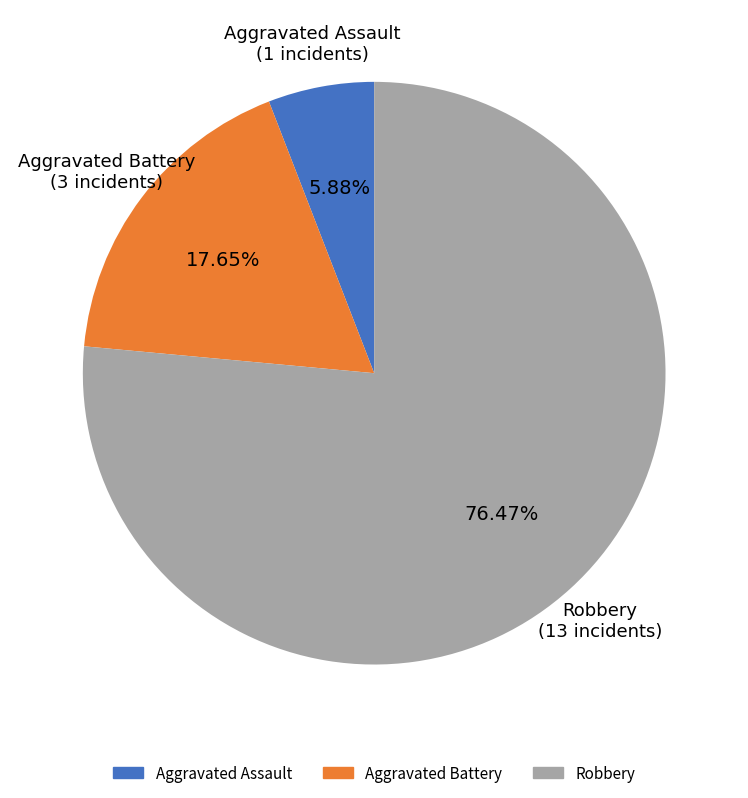

Rank the categories by value from lowest to highest.

Aggravated Assault, Aggravated Battery, Robbery